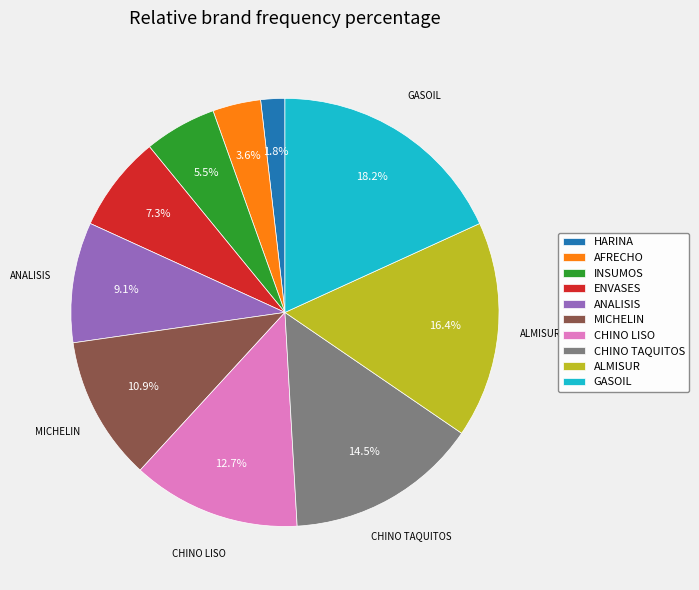

The AFRECHO slice represents 10% of the pie. True or false?

False